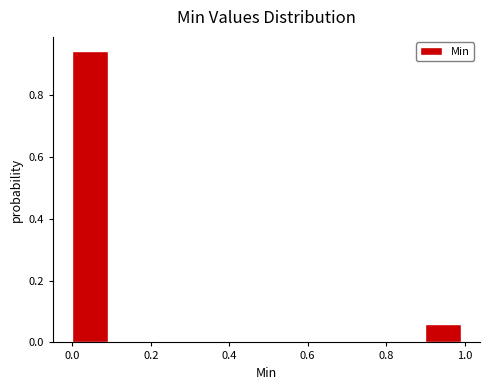

How tall is the bar that spans 0.0 to 0.1 on the x-axis? The values are not printed on the chart, so give them approximately, as read against the axis.

0.94